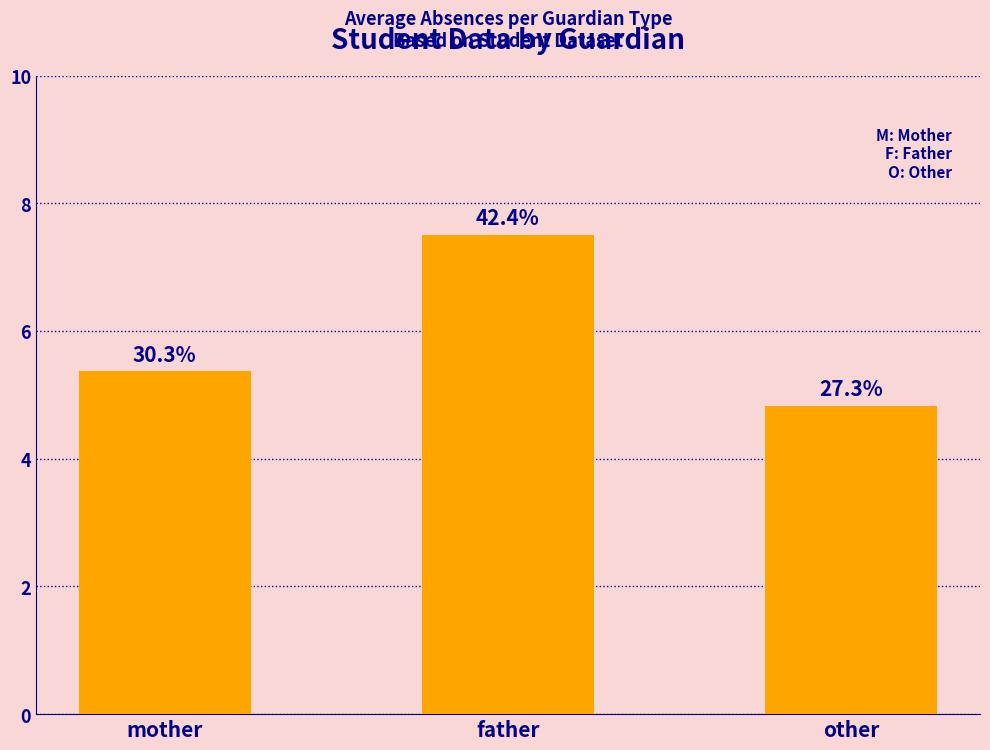

How many bars are there in total?

3